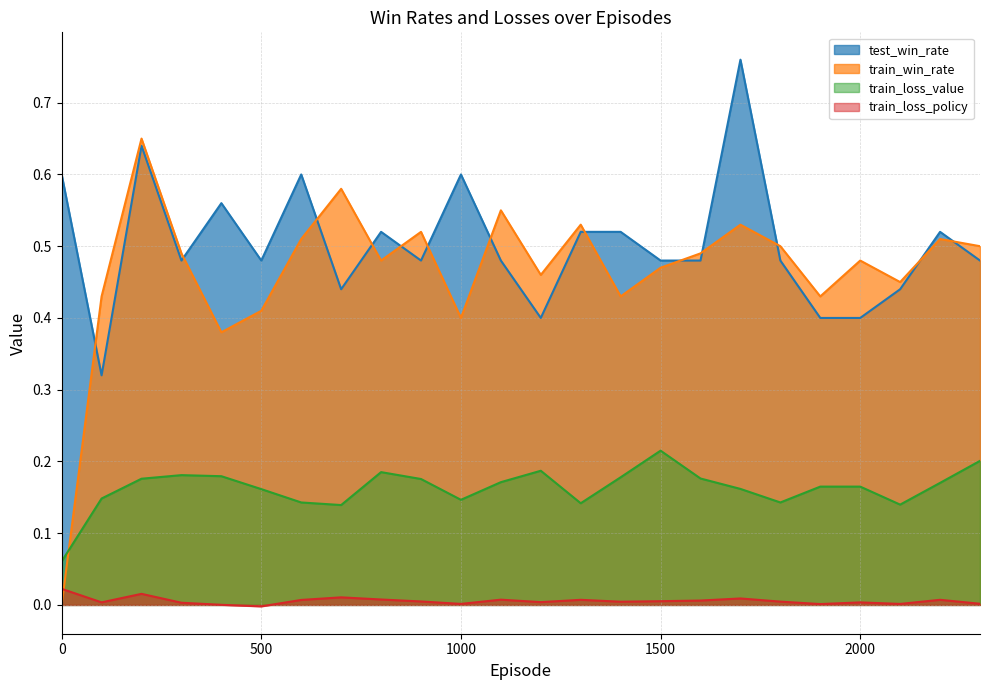

True or false: train_win_rate has a value of 0.4 at 1000.

True